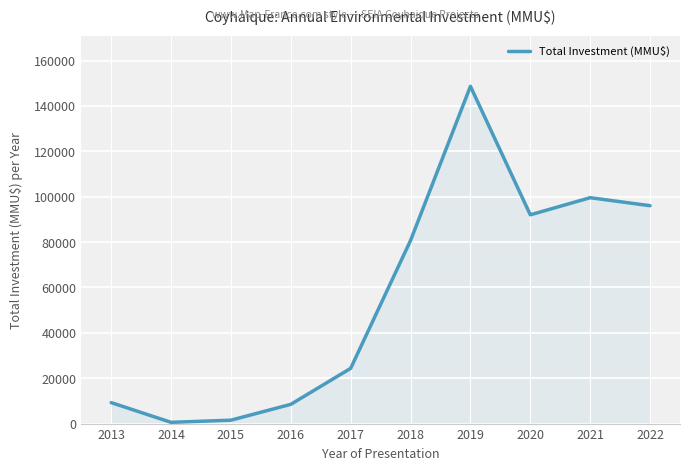

True or false: the data shows 550 at 2014.

True